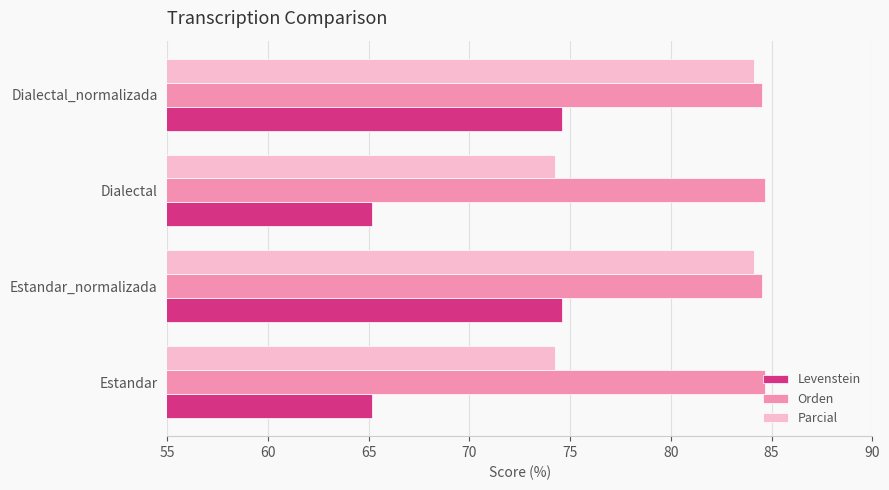

True or false: Levenstein has a value of 74.6 at Estandar_normalizada.

True